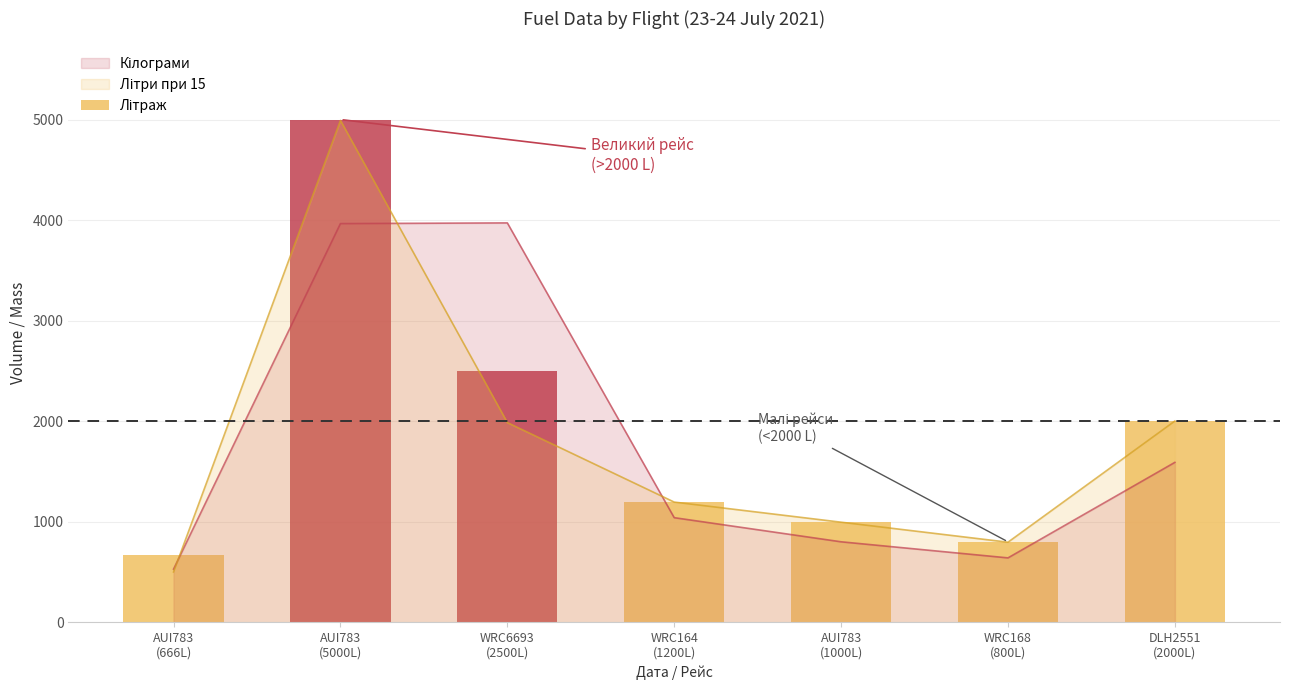

What is the lowest value of the Кілограми series?

528.1